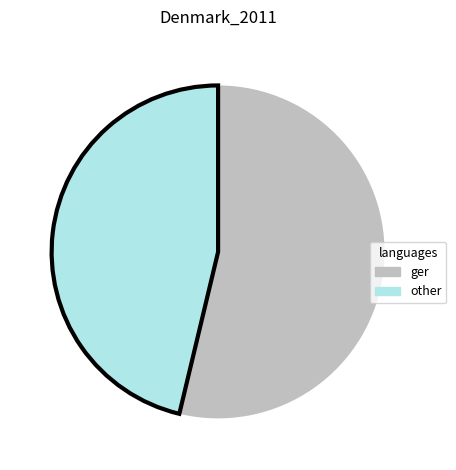

Combined, do ger and other account for over 50%?

Yes